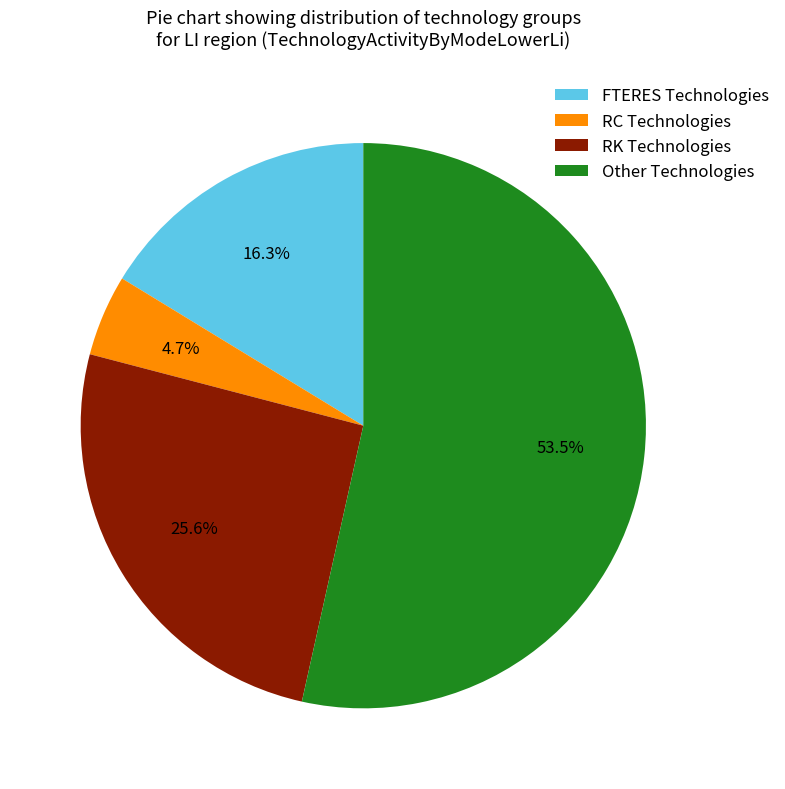

Which category has the smallest portion of the pie?

RC Technologies